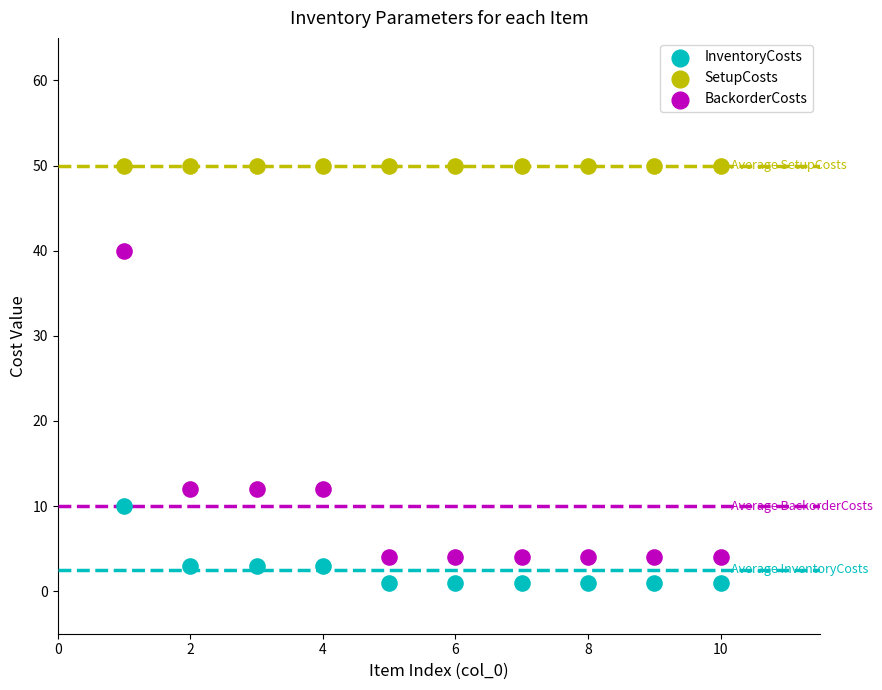

Which series reaches the minimum Y coordinate?

InventoryCosts